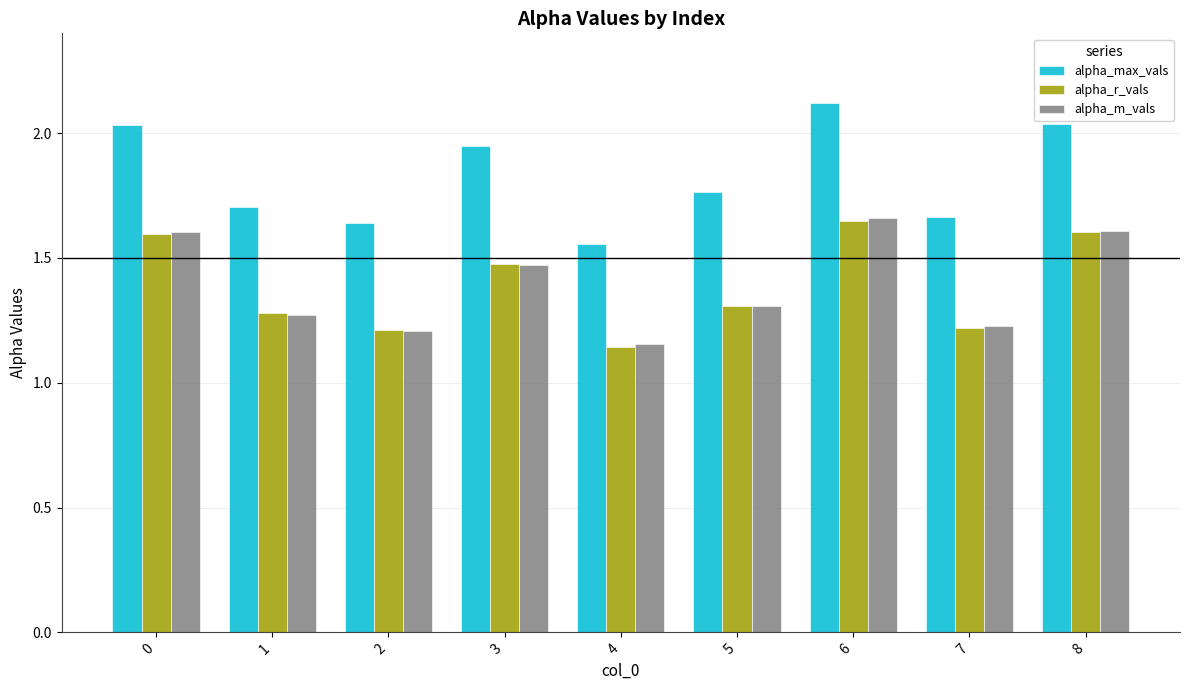

What is the sum of all alpha_max_vals values?

16.5